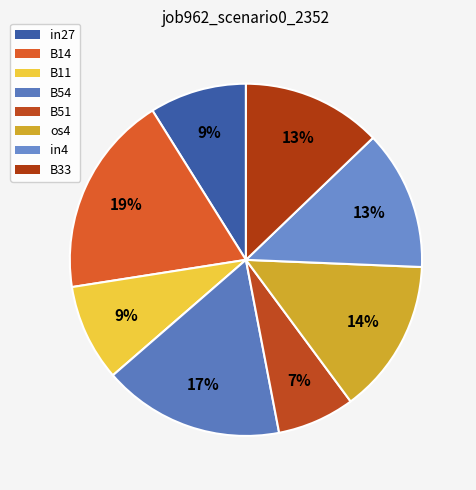

What is the largest slice in the pie chart?

B14